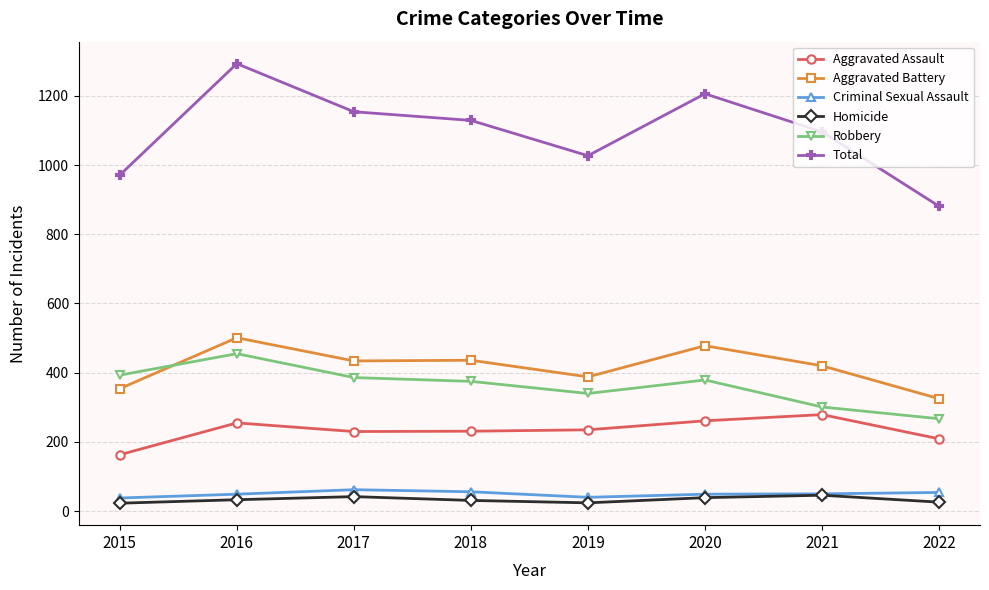

What is the greatest value displayed?

1293